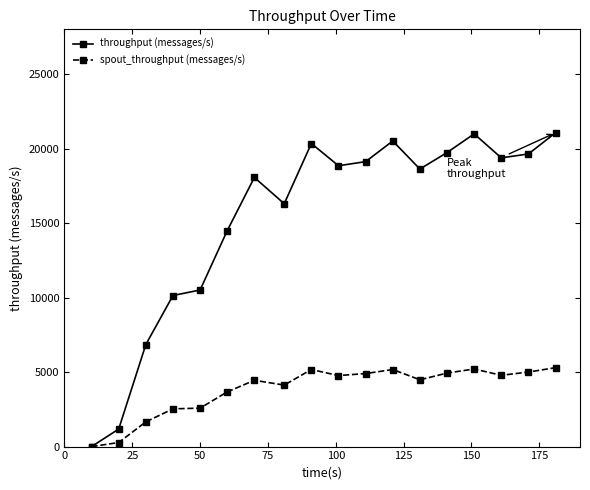

Is this an area chart (filled region under the line)?

No